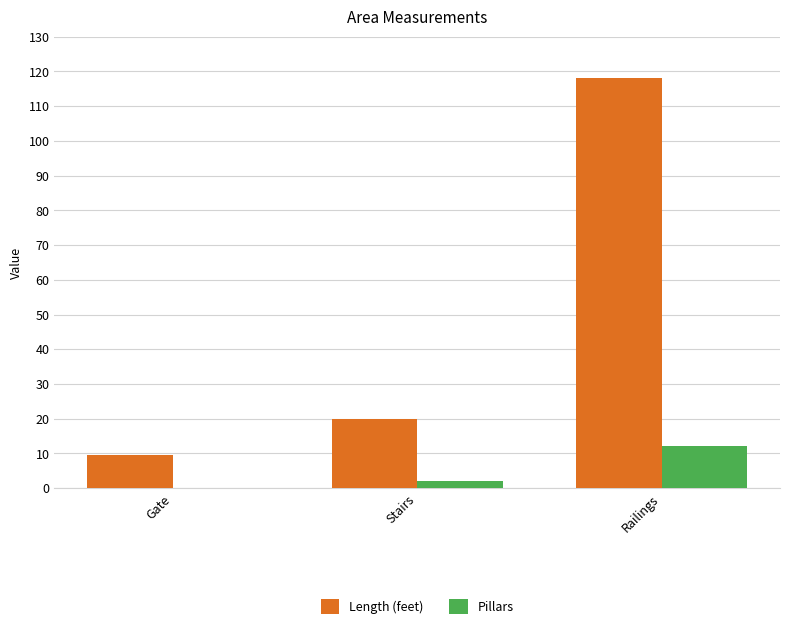

What is the sum of all Length (feet) values?

147.5